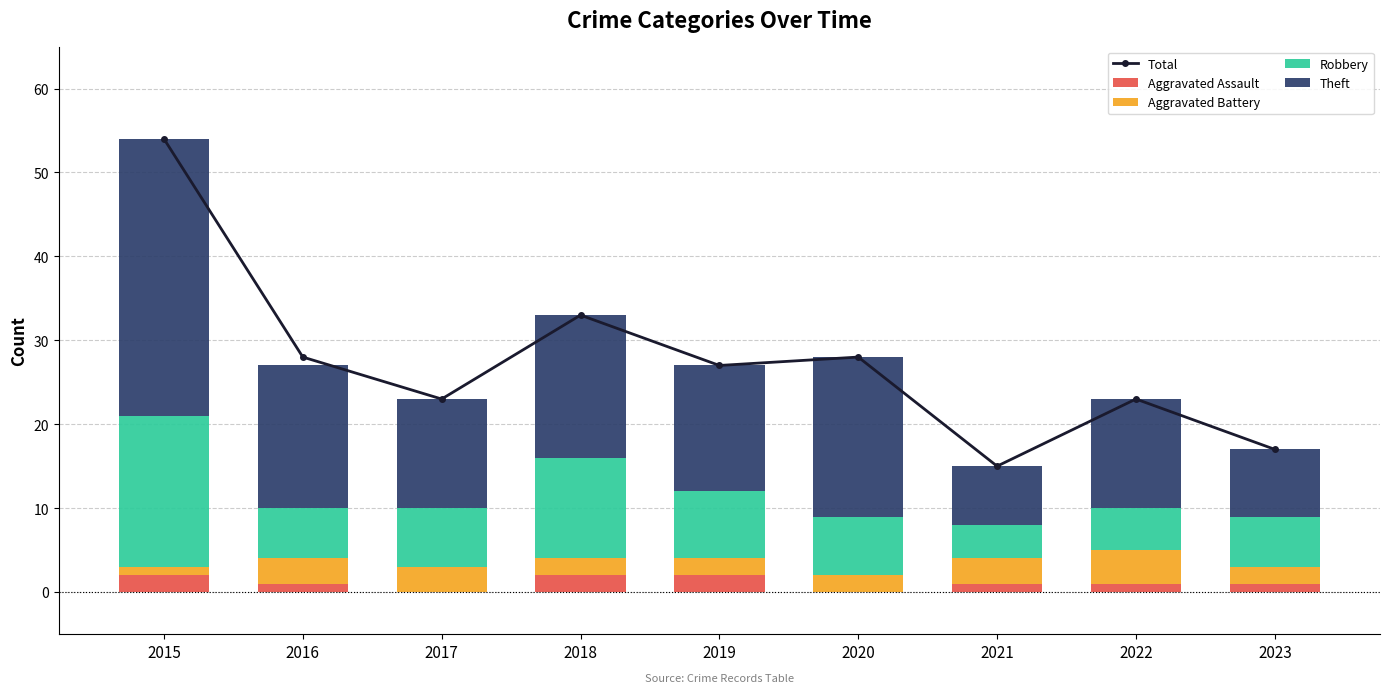

What is the greatest value displayed?

54